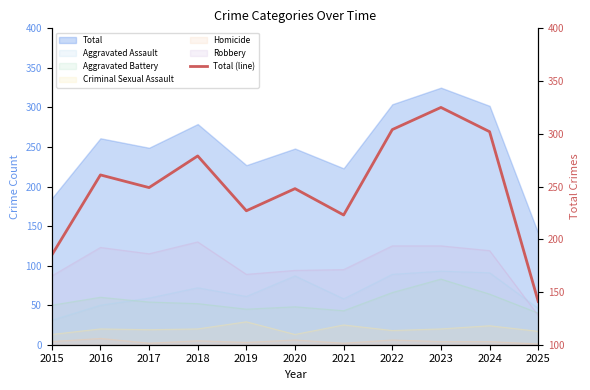

At which category does the data reach its first local valley?

2017